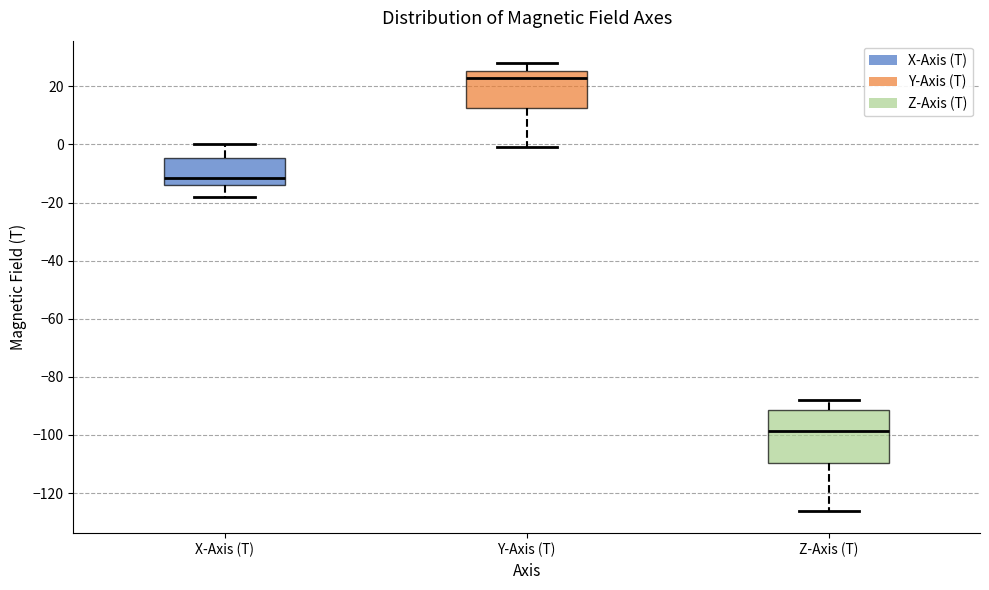

Where does the lower whisker of the box for Y-Axis (T) end on the y-axis? The values are not printed on the chart, so give them approximately, as read against the axis.

-2